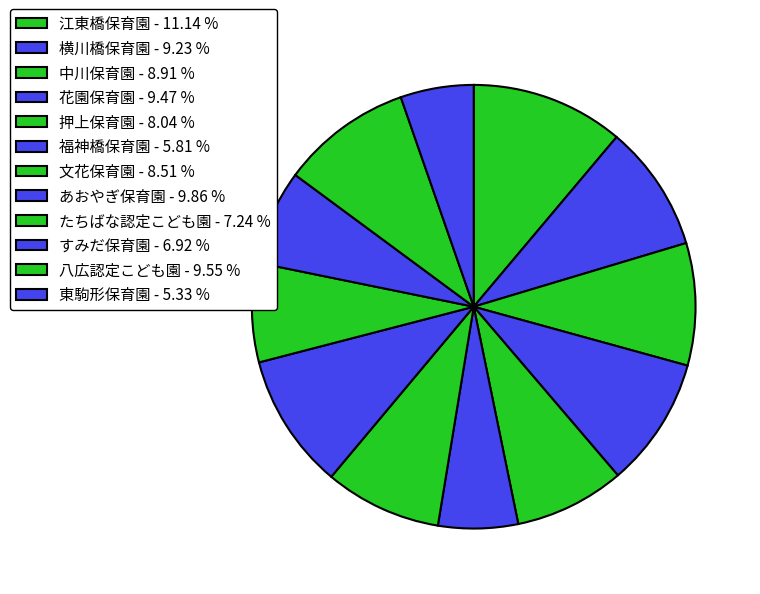

What percentage is NOT represented by 押上保育園?

92.0%